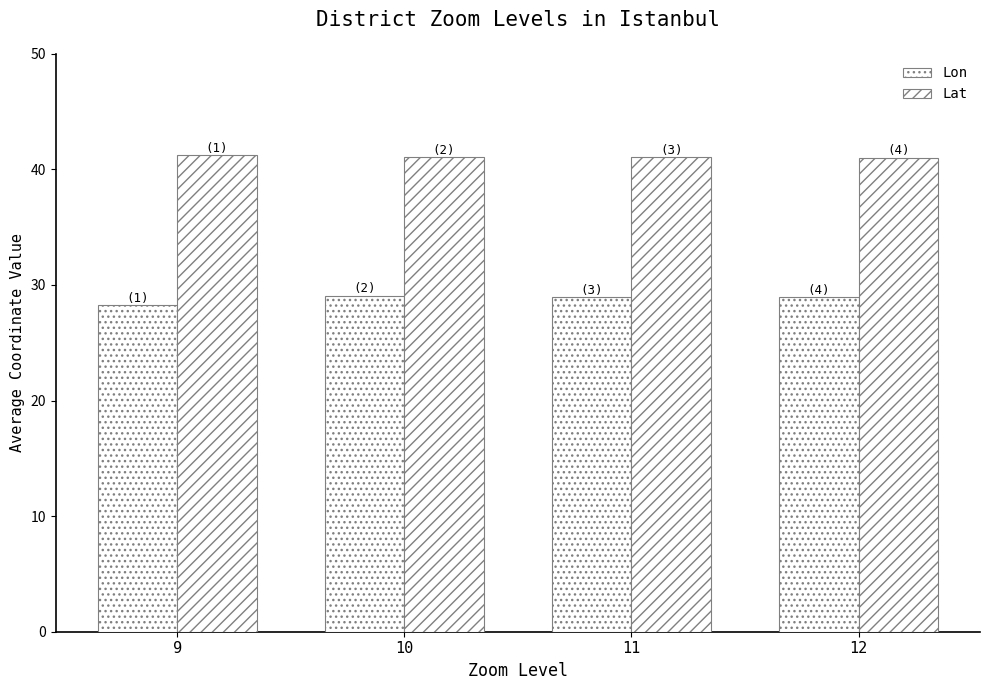

Is it true that Lon equals 29.0 at 12?

True